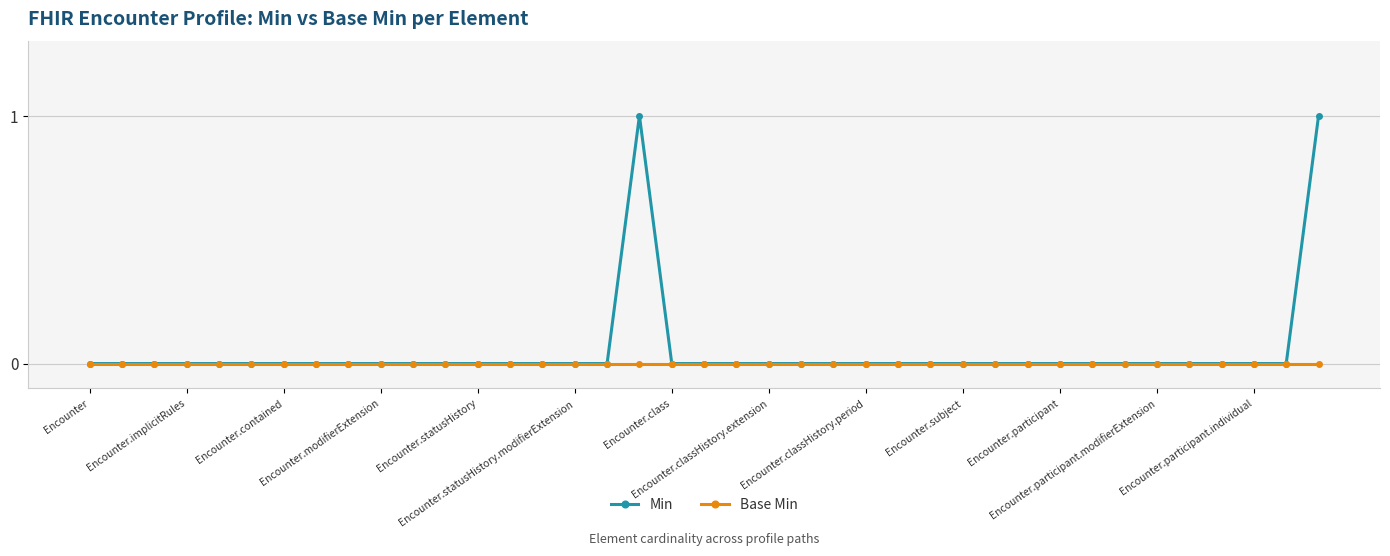

Which series has the widest spread of values?

Min